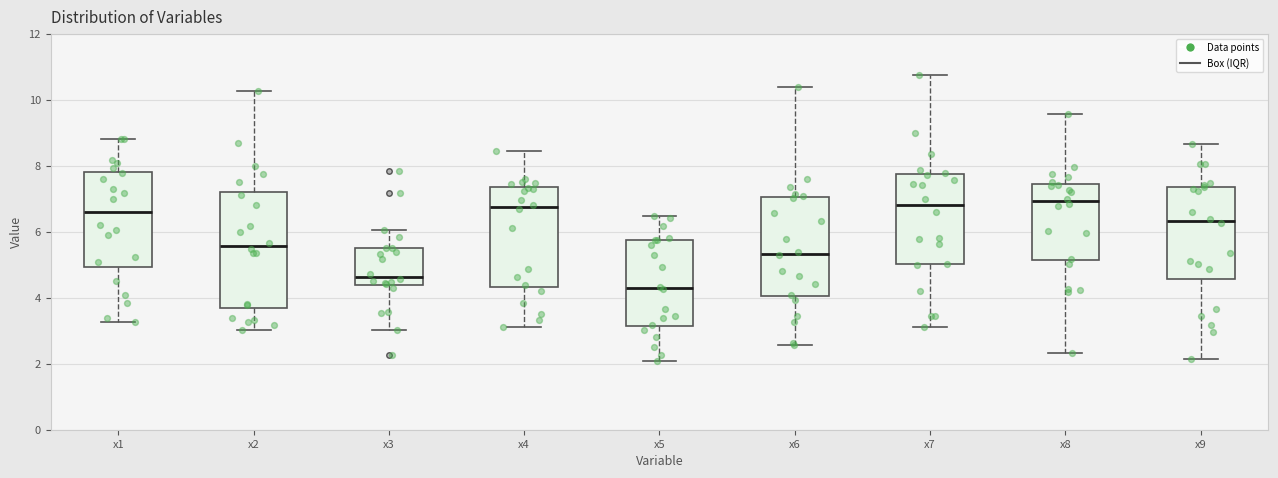

Reading left to right, transcribe this box plot: for each box, give where its median line is, the range the box spans, and where its two whiskers end, as read against the y-axis. The values are not printed on the chart, so give them approximately, as read against the axis.

x1: median 6.6, box 5.0 to 7.8, whiskers 3.2 to 8.8
x2: median 5.6, box 3.6 to 7.2, whiskers 3.0 to 10.2
x3: median 4.6, box 4.4 to 5.6, whiskers 3.0 to 6.0
x4: median 6.8, box 4.4 to 7.4, whiskers 3.2 to 8.4
x5: median 4.2, box 3.2 to 5.8, whiskers 2.0 to 6.4
x6: median 5.4, box 4.0 to 7.0, whiskers 2.6 to 10.4
x7: median 6.8, box 5.0 to 7.8, whiskers 3.2 to 10.8
x8: median 7.0, box 5.2 to 7.4, whiskers 2.4 to 9.6
x9: median 6.4, box 4.6 to 7.4, whiskers 2.2 to 8.6